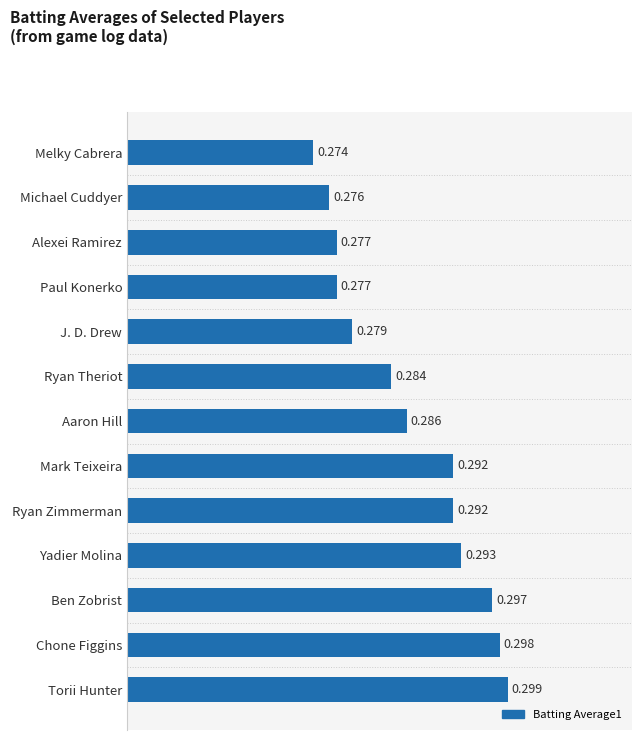

At which label is the value closest to 0?

Melky Cabrera